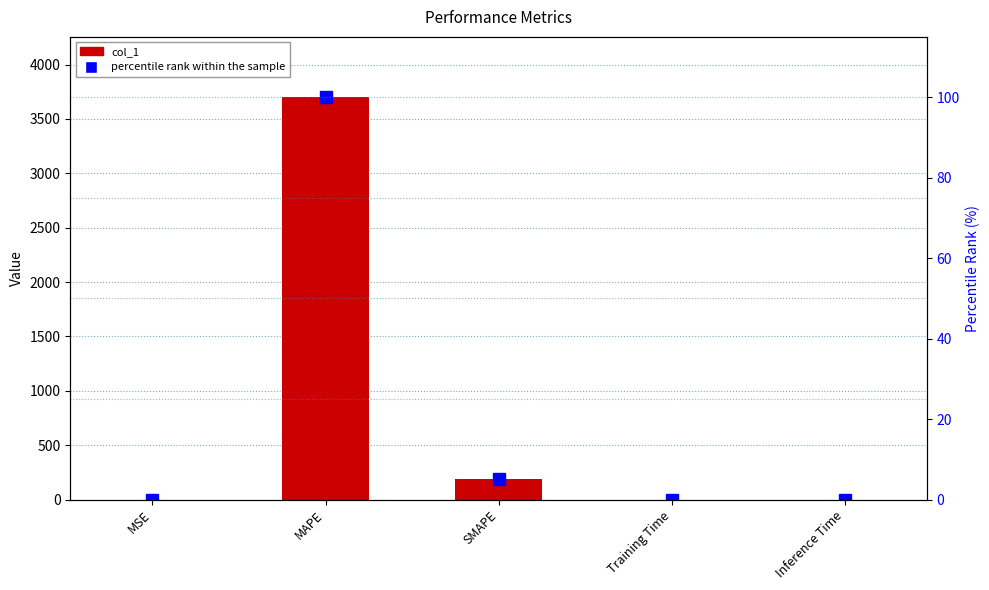

Which series has the largest total across all categories?

col_1